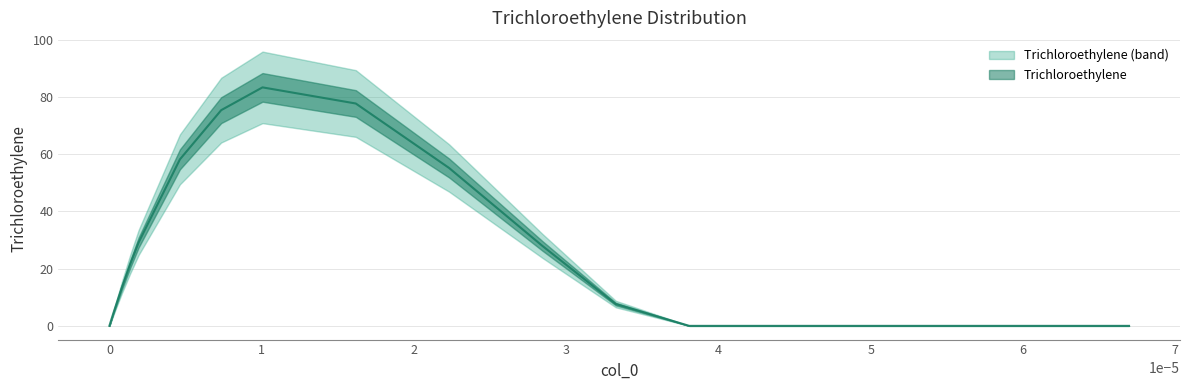

Count the number of data series in this chart.

1